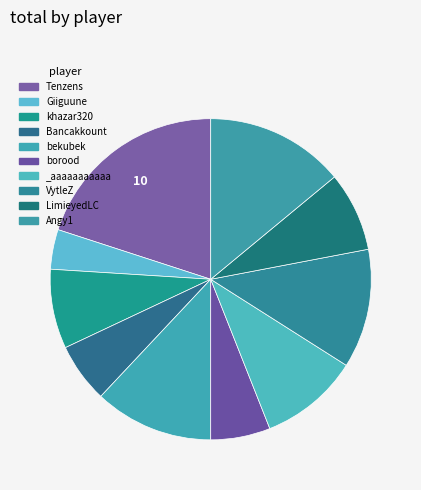

How many segments does this pie chart have?

10